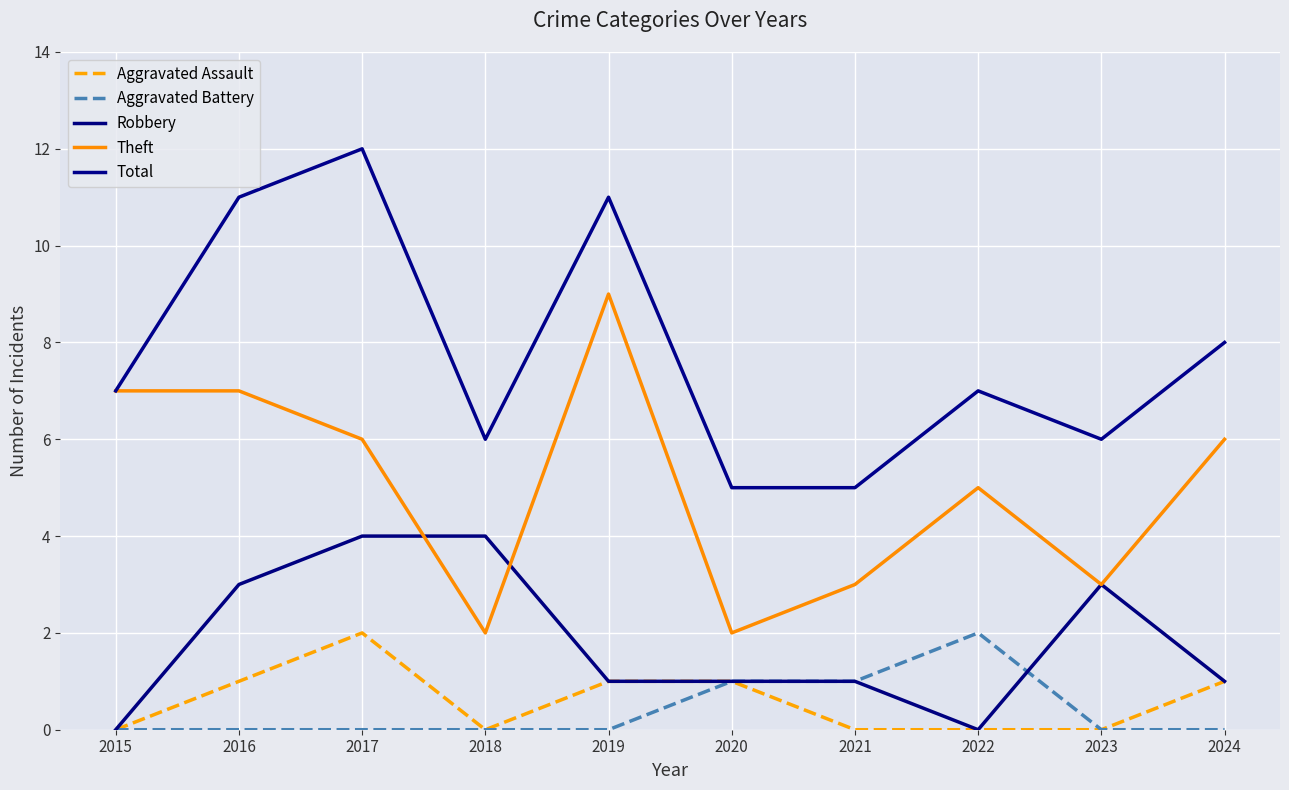

At which category does the chart reach its peak across all series?

2017